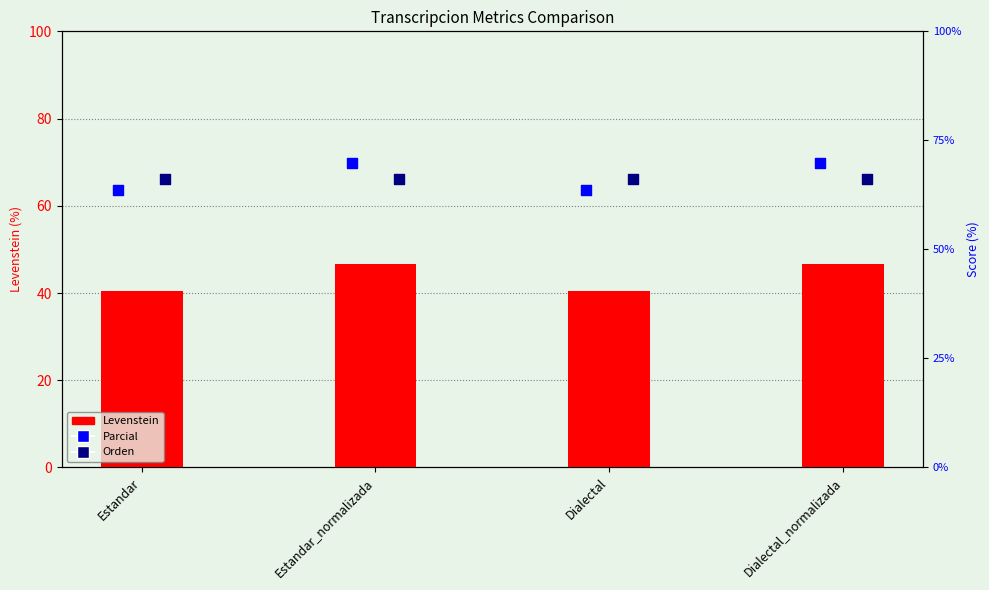

At how many categories does at least one series exceed 63?

4